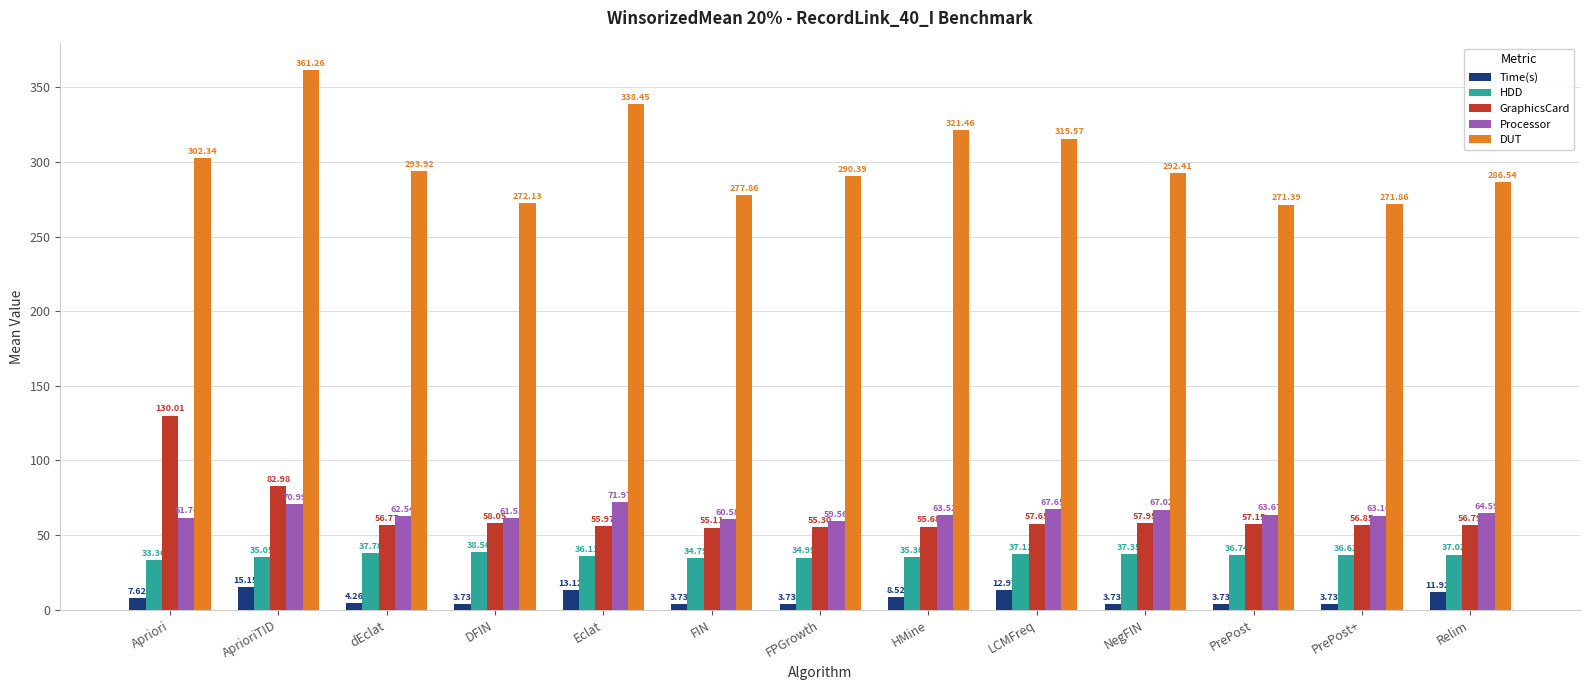

At which category is the sum across all series the highest?

AprioriTID